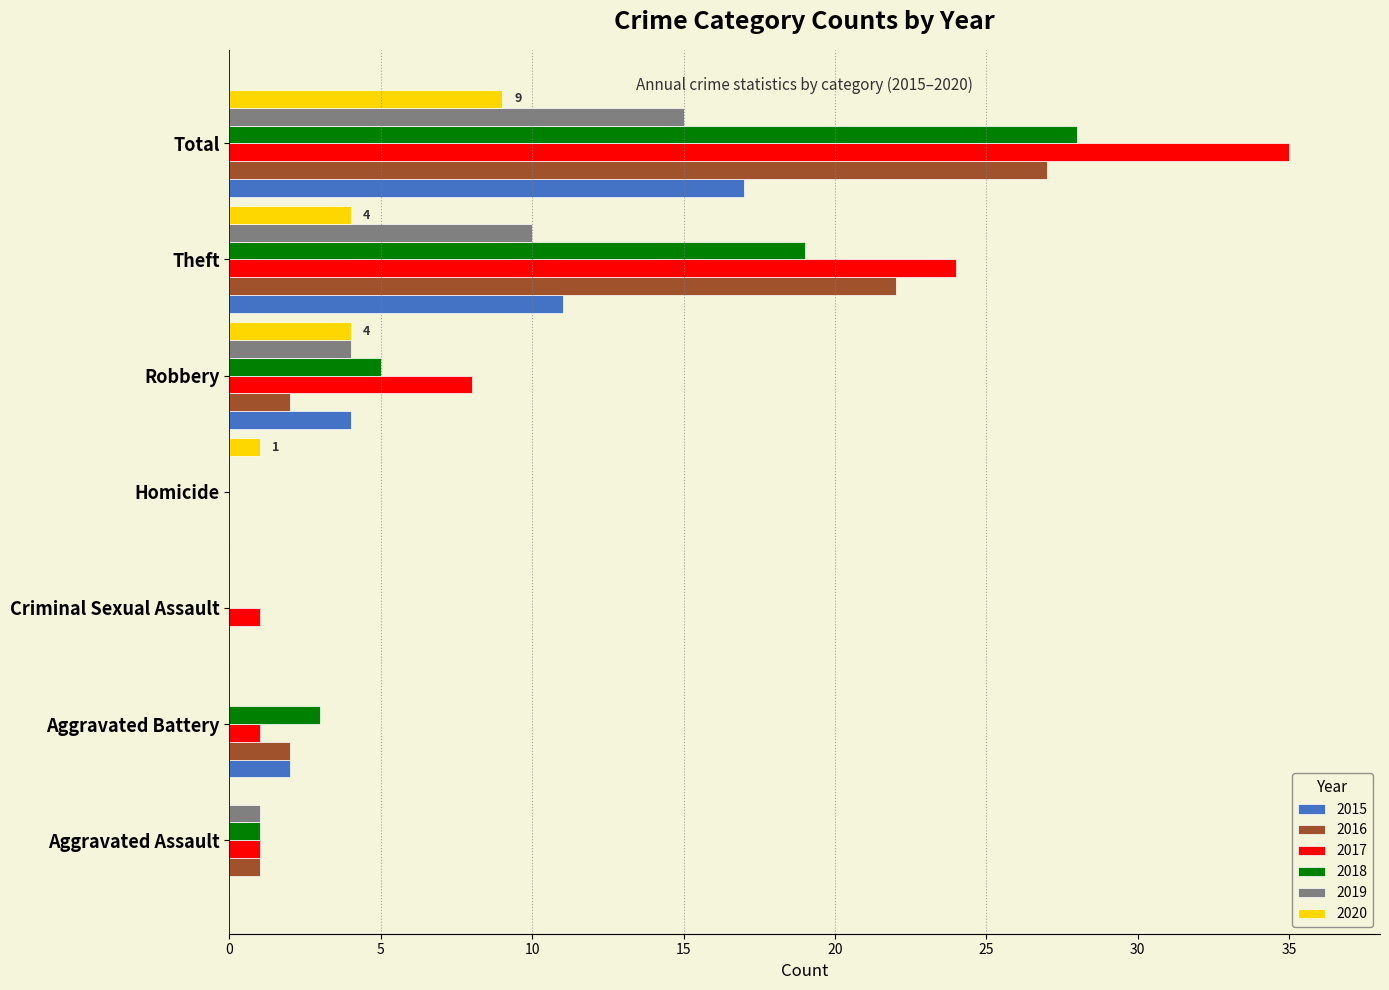

At which label is 2018 closest to 14?

Theft